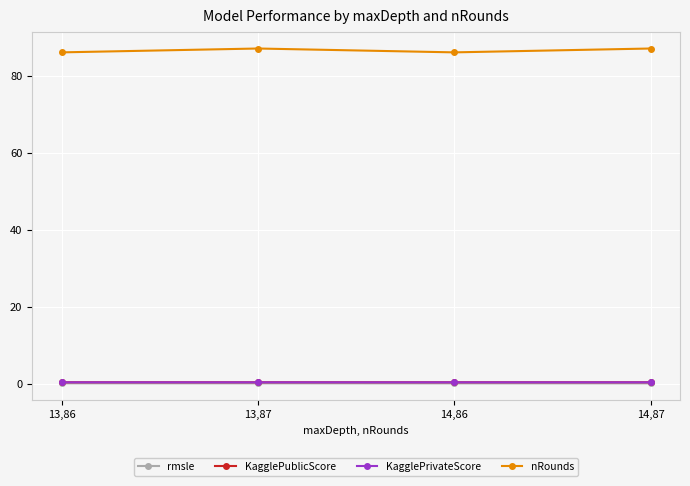

True or false: nRounds has a value of 130.1 at 14,86.

False